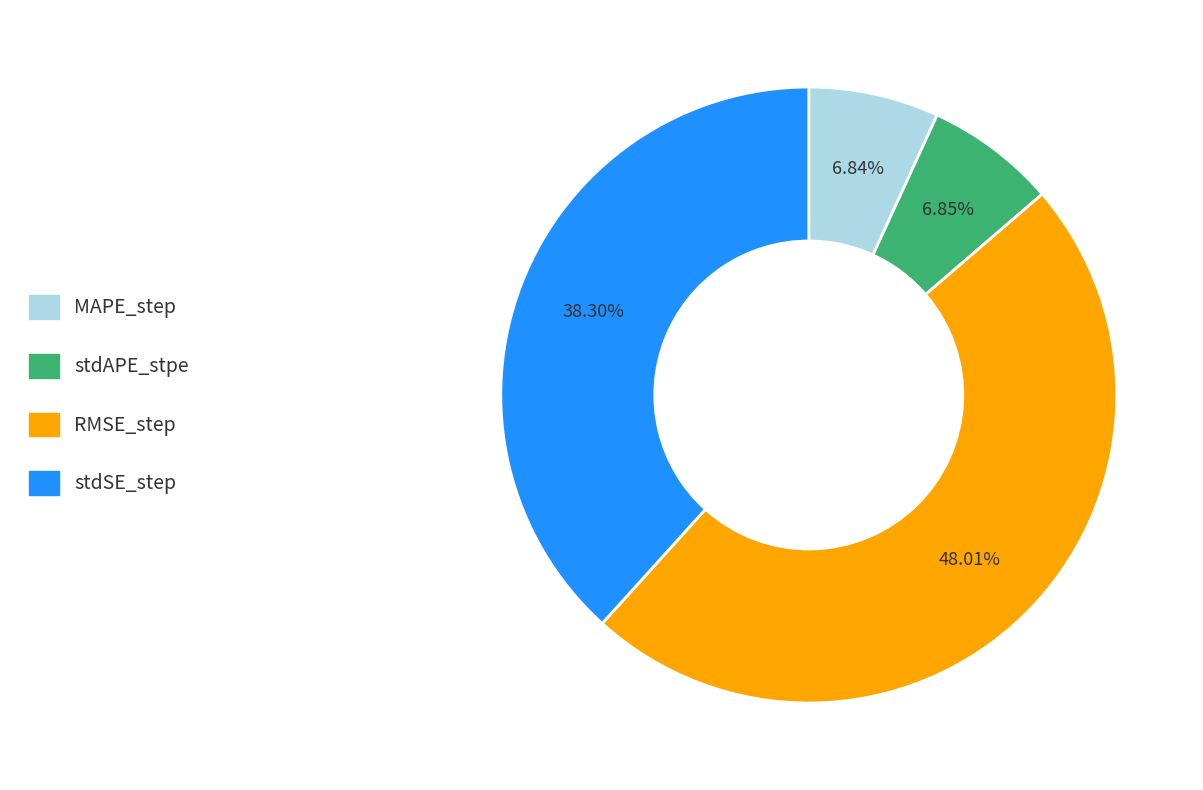

Which has a higher value, stdAPE_stpe or RMSE_step?

RMSE_step